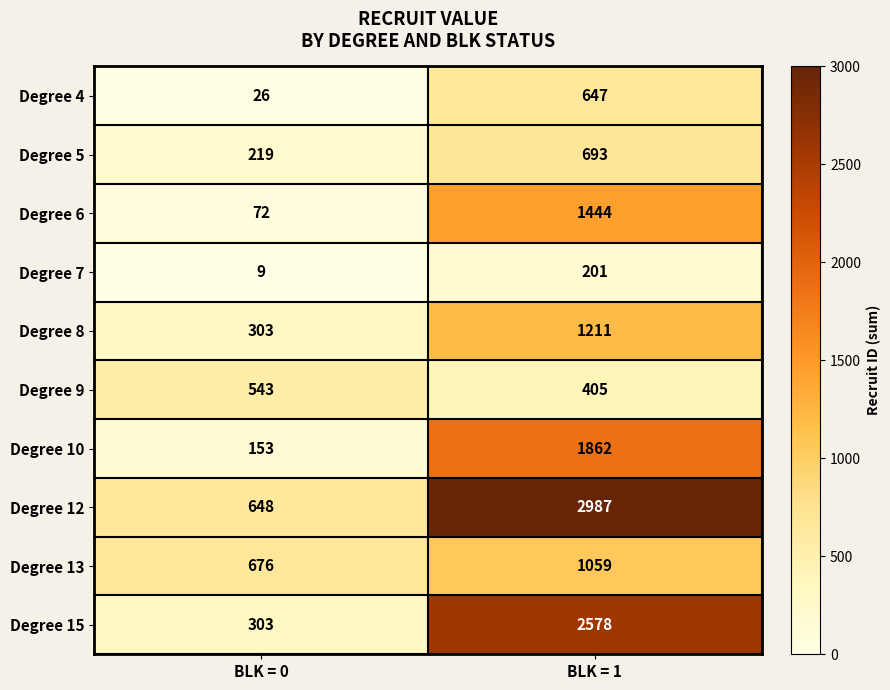

What is the maximum value shown in the chart?

2987